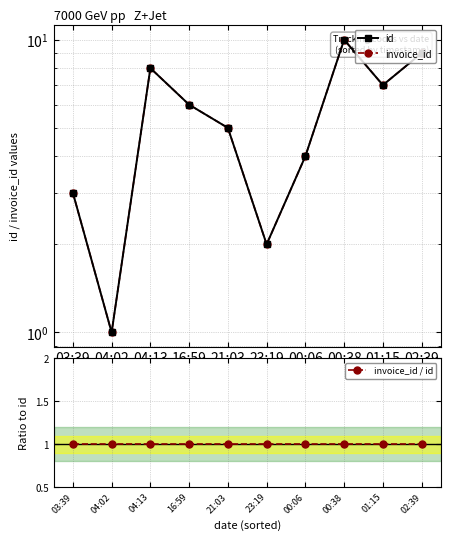

What is the sum of all invoice_id / id values?

10